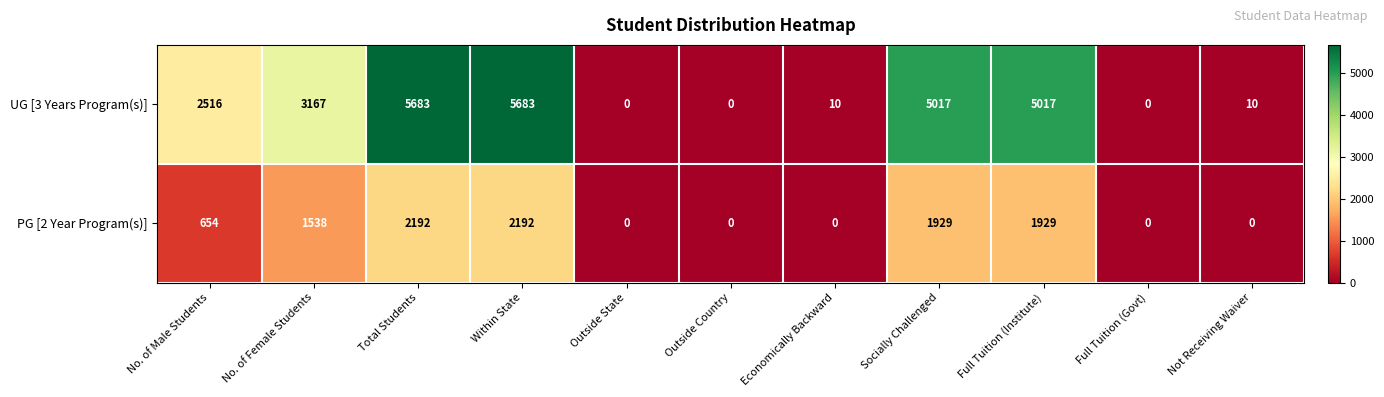

Reading left to right, what are all the values shown in this chart?

UG [3 Years Program(s)]: 2516	3167	5683	5683	0	0	10	5017	5017	0	10
PG [2 Year Program(s)]: 654	1538	2192	2192	0	0	0	1929	1929	0	0